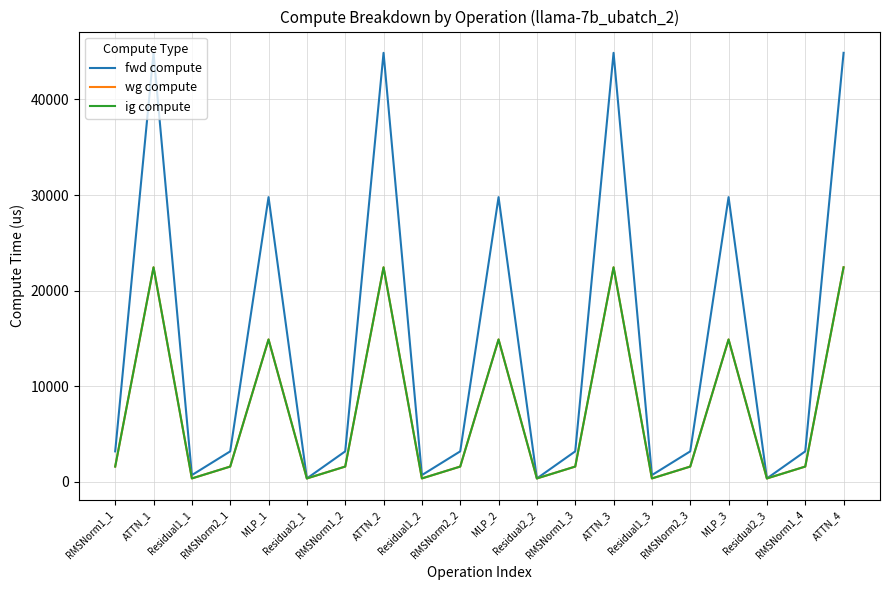

Does the chart display data point markers on the line(s)?

No